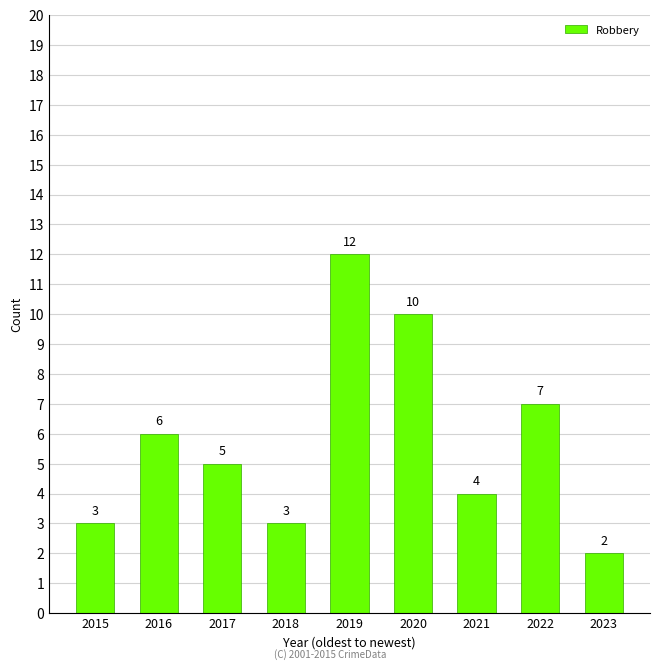

Where does the data first go above 5?

2016